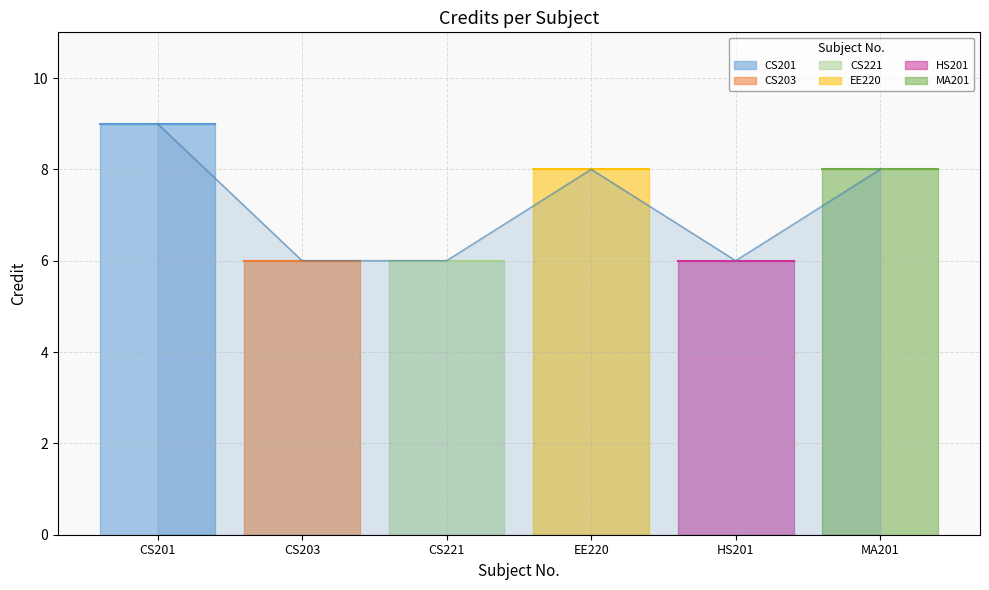

How many distinct data groups are displayed?

1